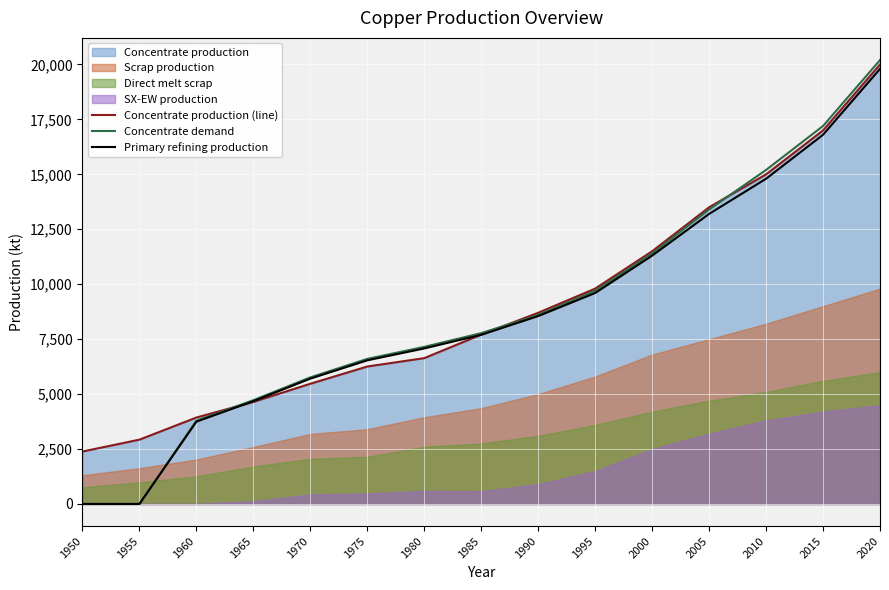

Where is Primary refining production nearest to the value 9900?

1995